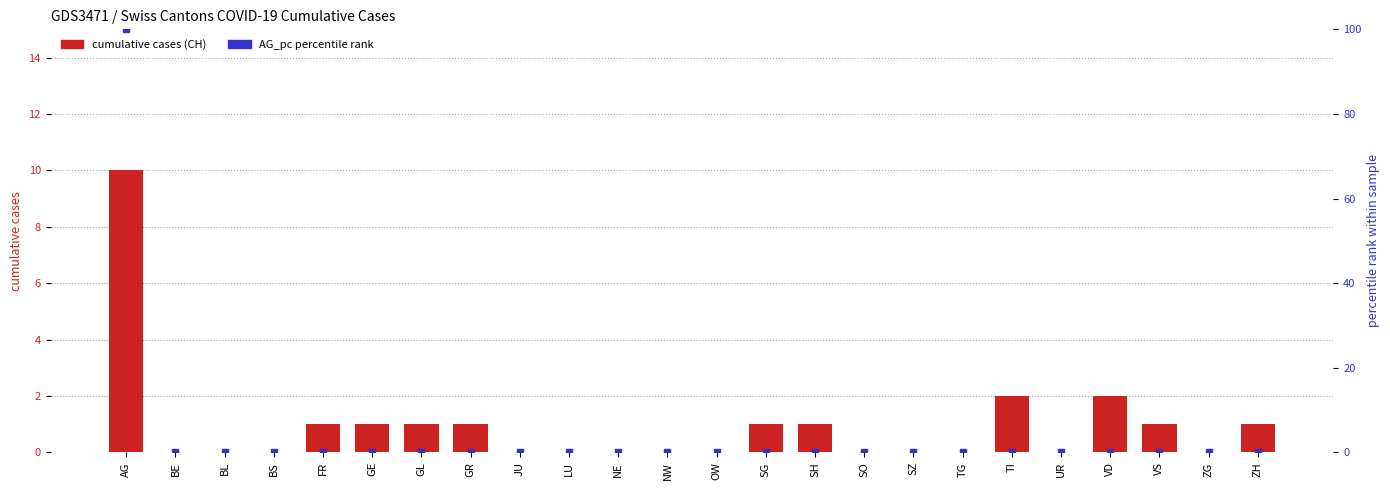

What is the average value of the cumulative cases (CH) series?

1